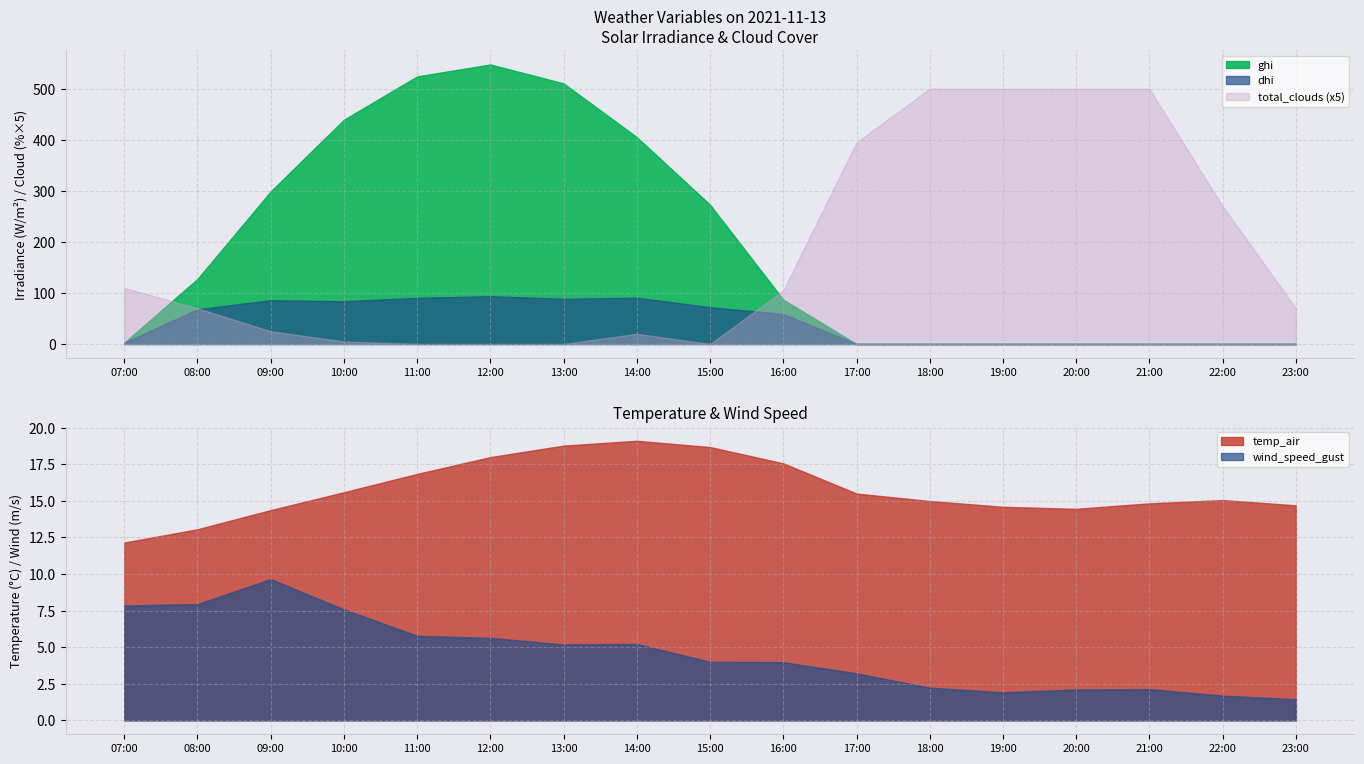

What is the spread (max minus min) of values at 22:00?

54.0